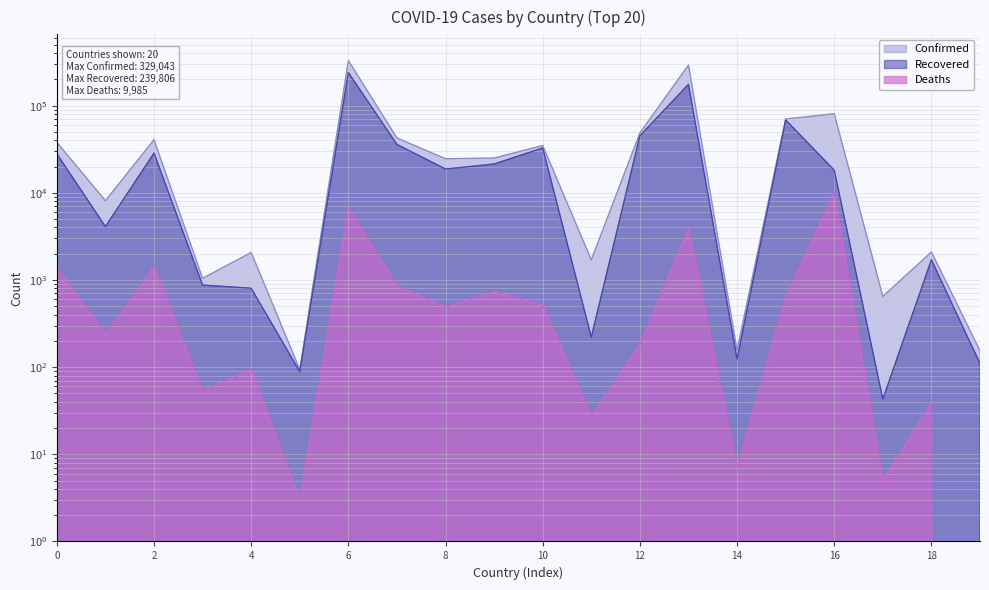

True or false: Confirmed and Deaths cross at least once.

False